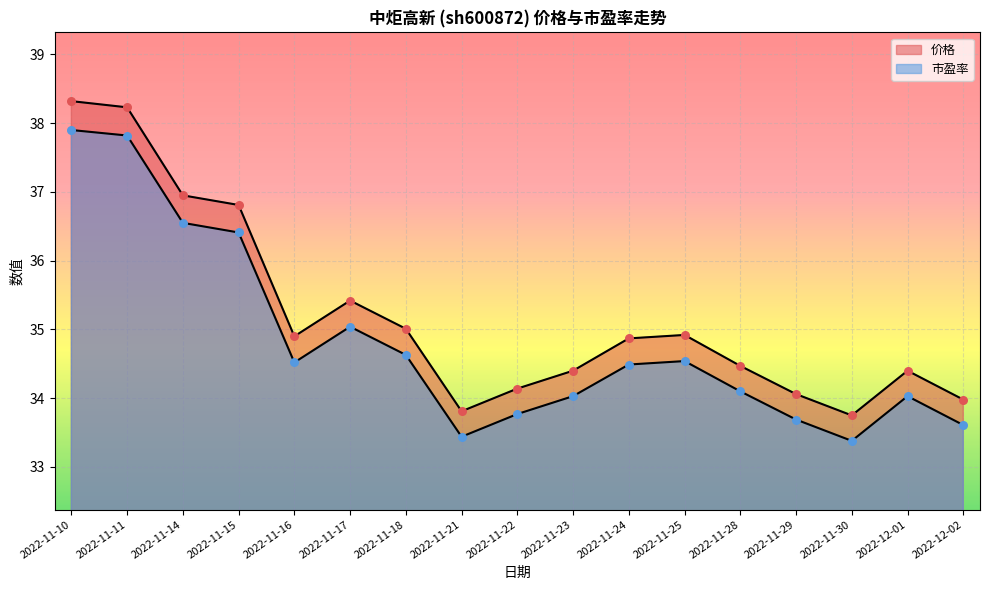

Which series reaches the maximum Y coordinate?

价格